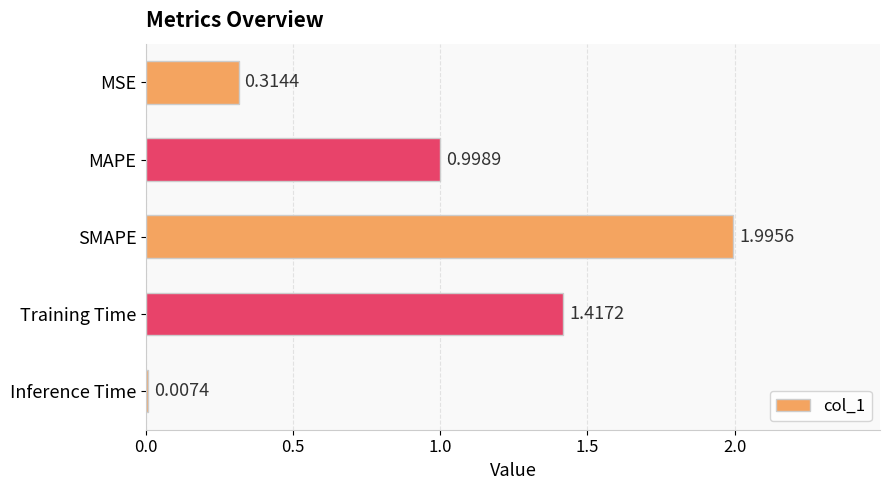

At which category does the chart reach its peak across all series?

SMAPE